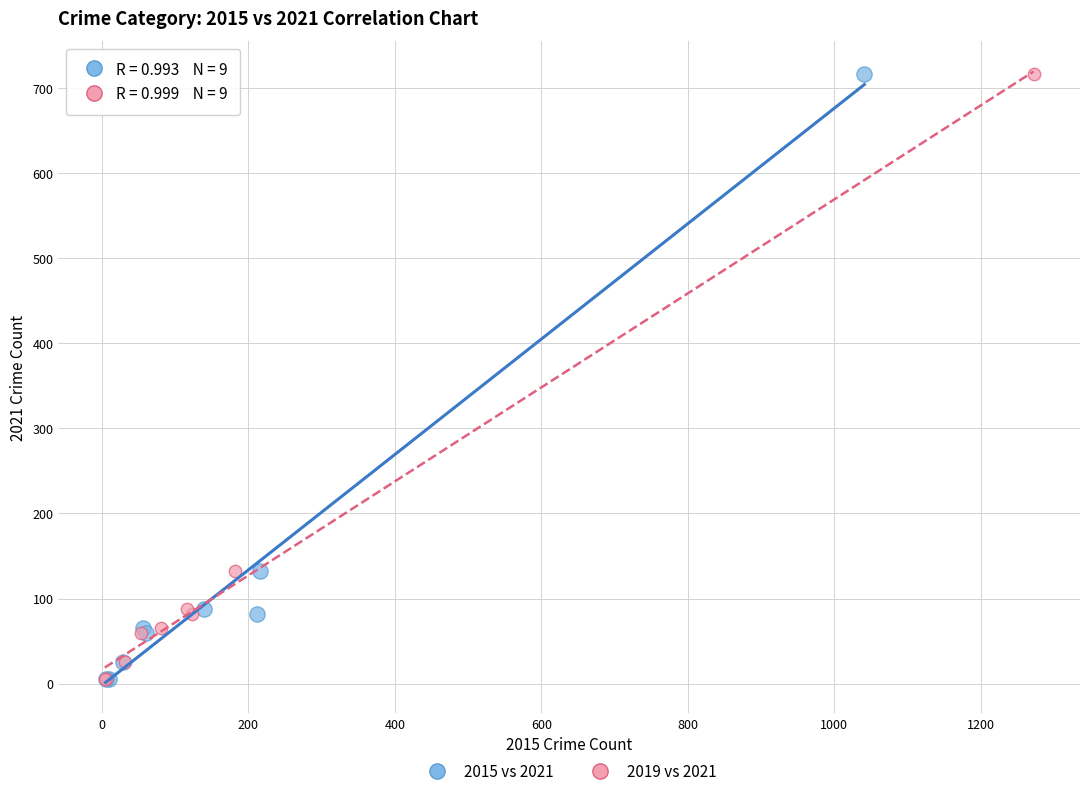

What are all the series names shown in the legend?

2015 vs 2021, 2019 vs 2021